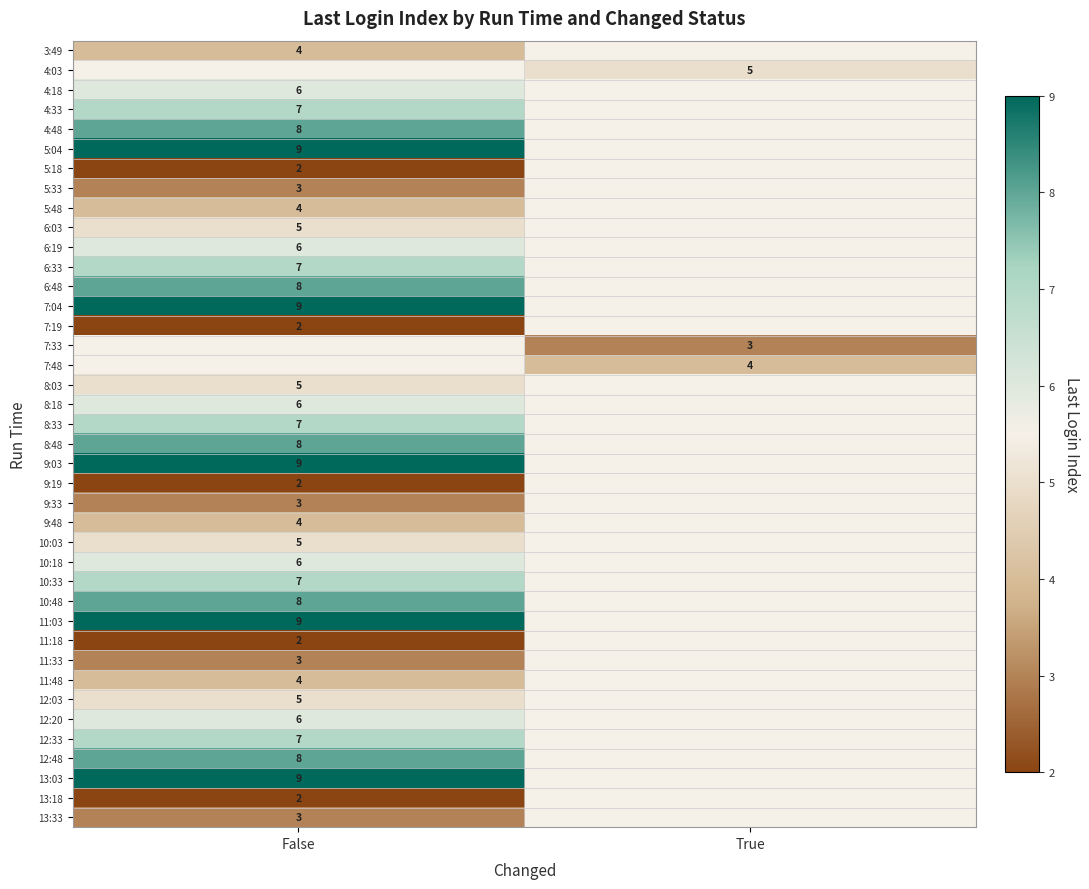

True or false: 12:03 has a value of 5 at False.

True